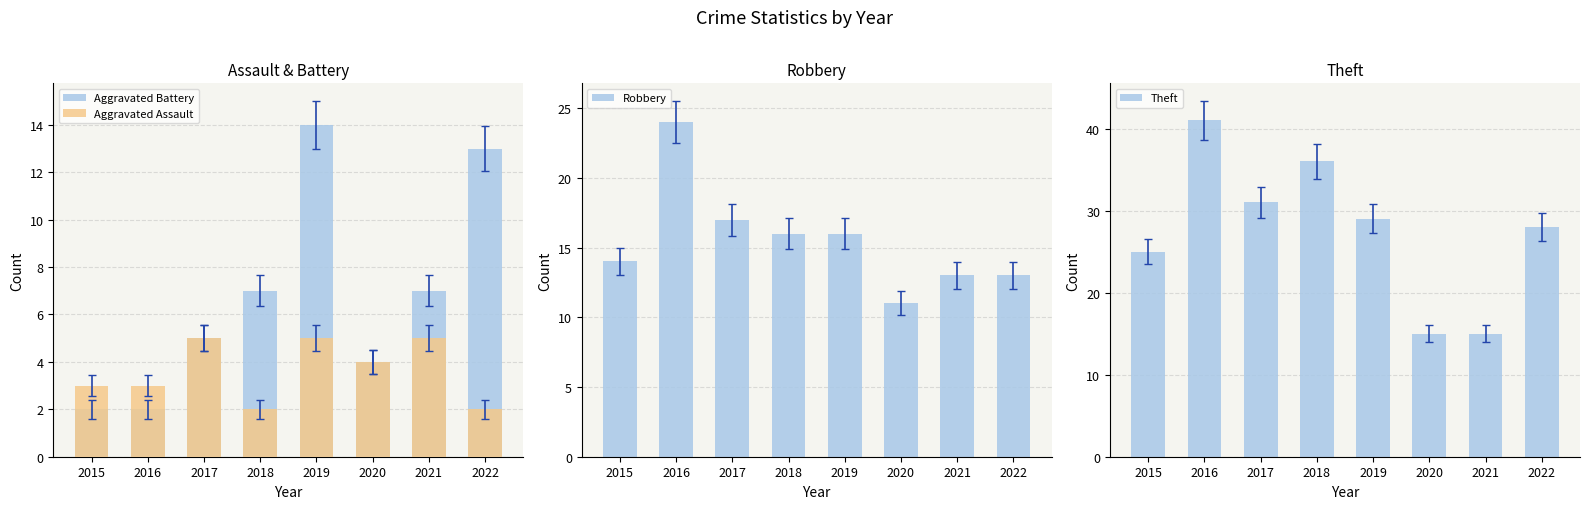

What is the maximum value for Theft?

41